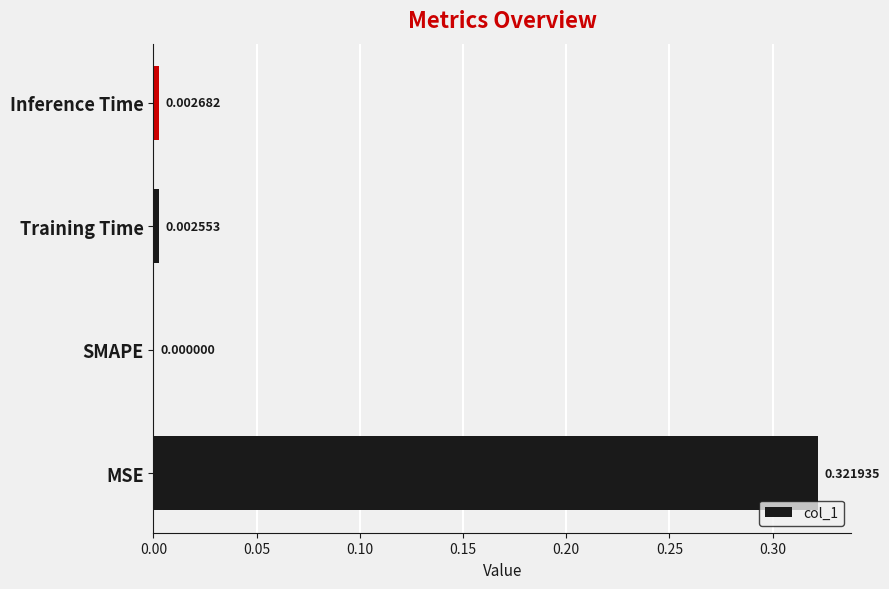

At which label is the value closest to 0?

SMAPE